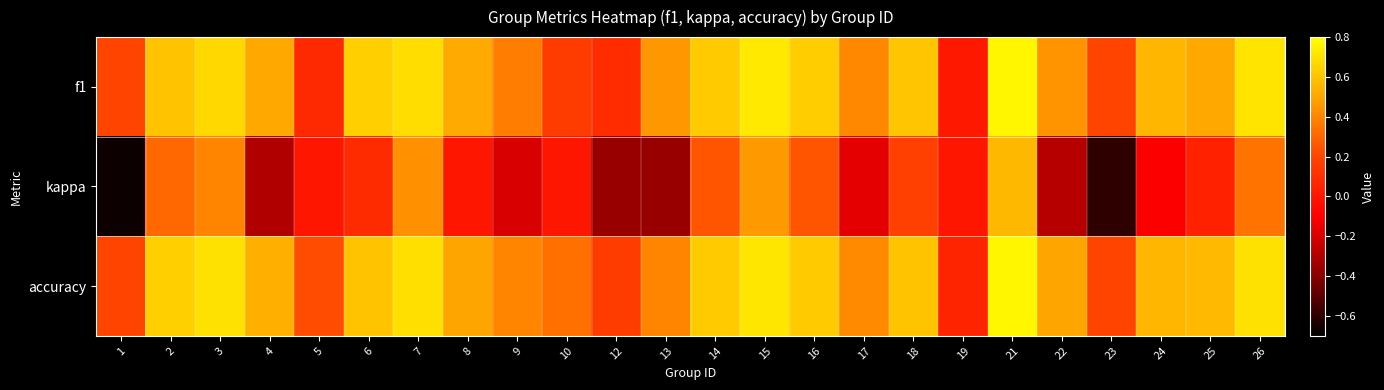

Reading left to right, list all the values displayed in this chart.

f1: 1=0.2	2=0.6	3=0.7	4=0.5	5=0.1	6=0.6	7=0.7	8=0.5	9=0.4	10=0.2	12=0.1	13=0.5	14=0.6	15=0.7	16=0.6	17=0.4	18=0.6	19=0.0	21=0.8	22=0.4	23=0.2	24=0.6	25=0.5	26=0.7
kappa: 1=-0.7	2=0.3	3=0.4	4=-0.3	5=0.0	6=0.1	7=0.4	8=0.0	9=-0.2	10=0.0	12=-0.4	13=-0.4	14=0.2	15=0.5	16=0.2	17=-0.2	18=0.2	19=0.0	21=0.6	22=-0.3	23=-0.6	24=-0.1	25=0.0	26=0.3
accuracy: 1=0.2	2=0.6	3=0.7	4=0.5	5=0.2	6=0.6	7=0.7	8=0.5	9=0.4	10=0.3	12=0.2	13=0.4	14=0.6	15=0.7	16=0.6	17=0.4	18=0.6	19=0.1	21=0.8	22=0.5	23=0.2	24=0.6	25=0.6	26=0.7